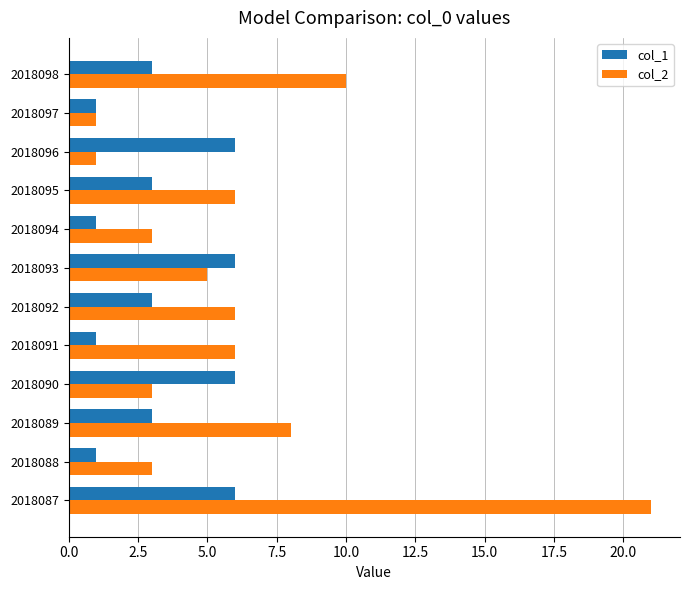

Which series has the largest total across all categories?

col_2